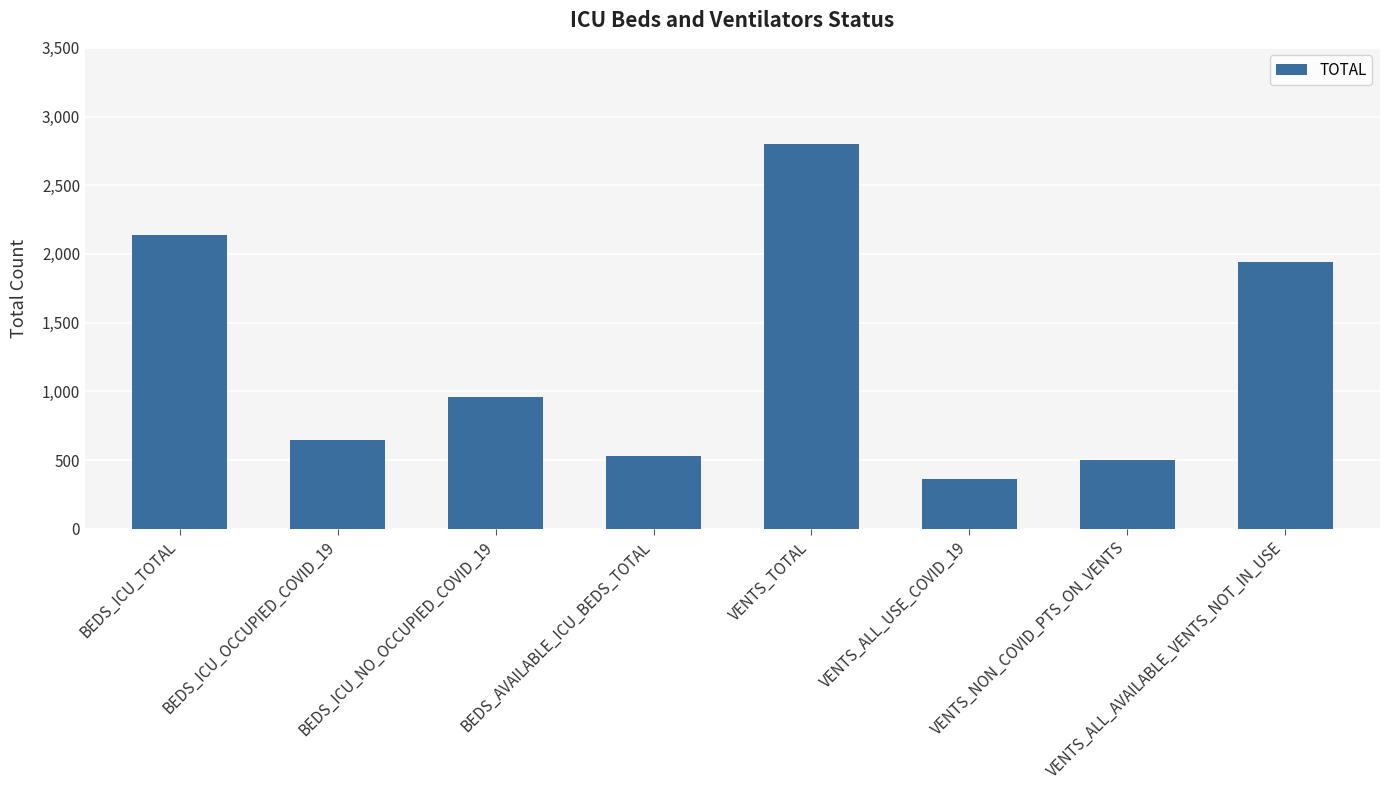

Reading left to right, extract all data points from this chart.

BEDS_ICU_TOTAL=2137	BEDS_ICU_OCCUPIED_COVID_19=646	BEDS_ICU_NO_OCCUPIED_COVID_19=962	BEDS_AVAILABLE_ICU_BEDS_TOTAL=529	VENTS_TOTAL=2802	VENTS_ALL_USE_COVID_19=363	VENTS_NON_COVID_PTS_ON_VENTS=498	VENTS_ALL_AVAILABLE_VENTS_NOT_IN_USE=1941